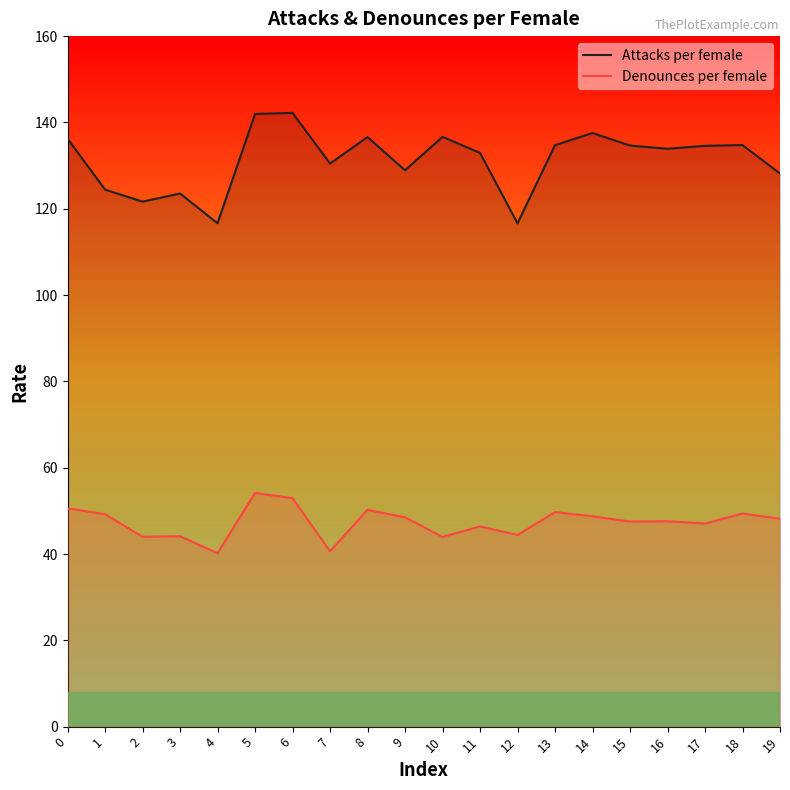

What is the difference between the maximum and minimum values in the Attacks per female series?

25.6